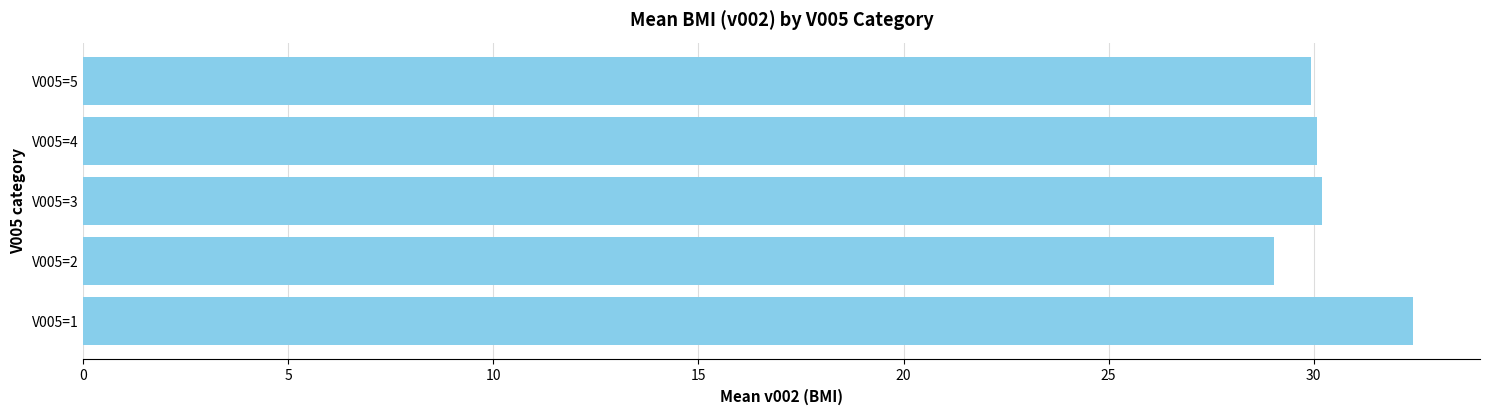

How many distinct data groups are displayed?

1